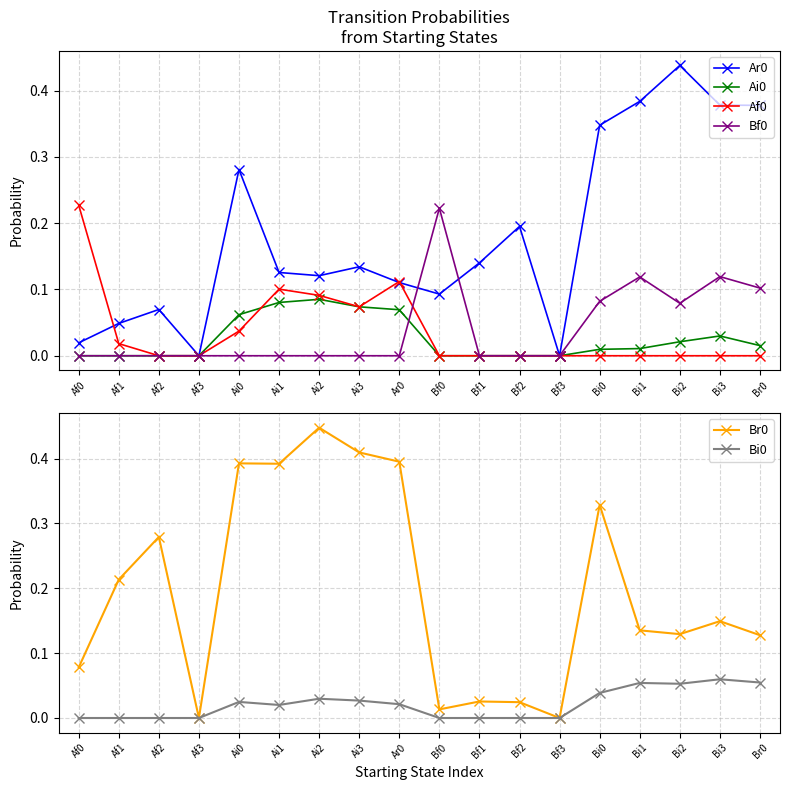

Reading left to right, list all the values displayed in this chart.

Ar0: 0.0	0.0	0.1	0.0	0.3	0.1	0.1	0.1	0.1	0.1	0.1	0.2	0.0	0.3	0.4	0.4	0.4	0.4
Ai0: 0.0	0.0	0.0	0.0	0.1	0.1	0.1	0.1	0.1	0.0	0.0	0.0	0.0	0.0	0.0	0.0	0.0	0.0
Af0: 0.2	0.0	0.0	0.0	0.0	0.1	0.1	0.1	0.1	0.0	0.0	0.0	0.0	0.0	0.0	0.0	0.0	0.0
Bf0: 0.0	0.0	0.0	0.0	0.0	0.0	0.0	0.0	0.0	0.2	0.0	0.0	0.0	0.1	0.1	0.1	0.1	0.1
Br0: 0.1	0.2	0.3	0.0	0.4	0.4	0.4	0.4	0.4	0.0	0.0	0.0	0.0	0.3	0.1	0.1	0.1	0.1
Bi0: 0.0	0.0	0.0	0.0	0.0	0.0	0.0	0.0	0.0	0.0	0.0	0.0	0.0	0.0	0.1	0.1	0.1	0.1